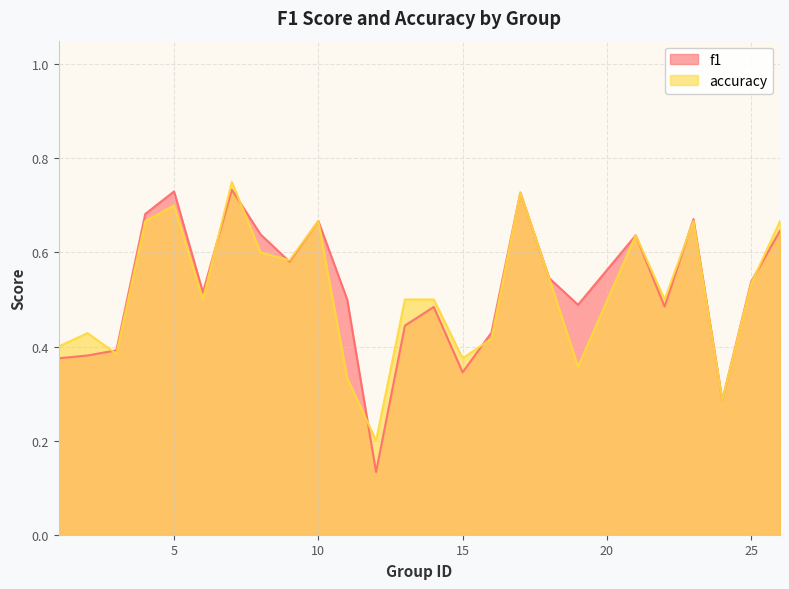

At which label is f1 closest to 0?

12